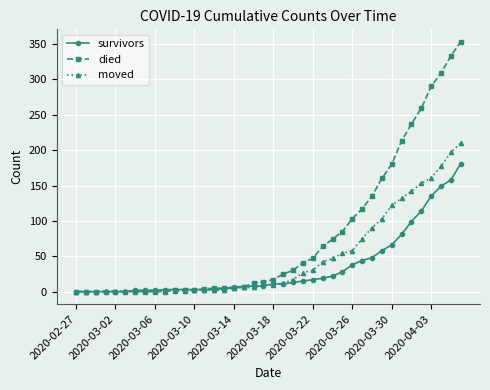

What is the maximum value shown in the chart?

353